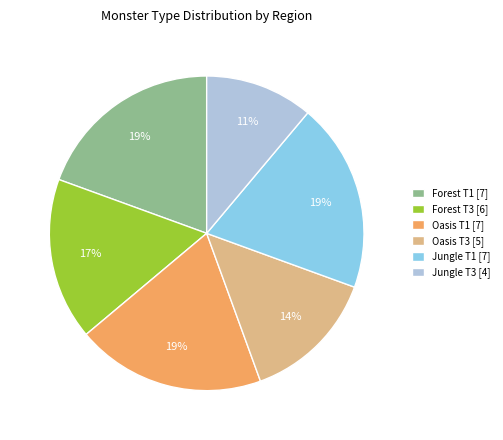

Which has a higher value, Forest T3 [6] or Forest T1 [7]?

Forest T1 [7]